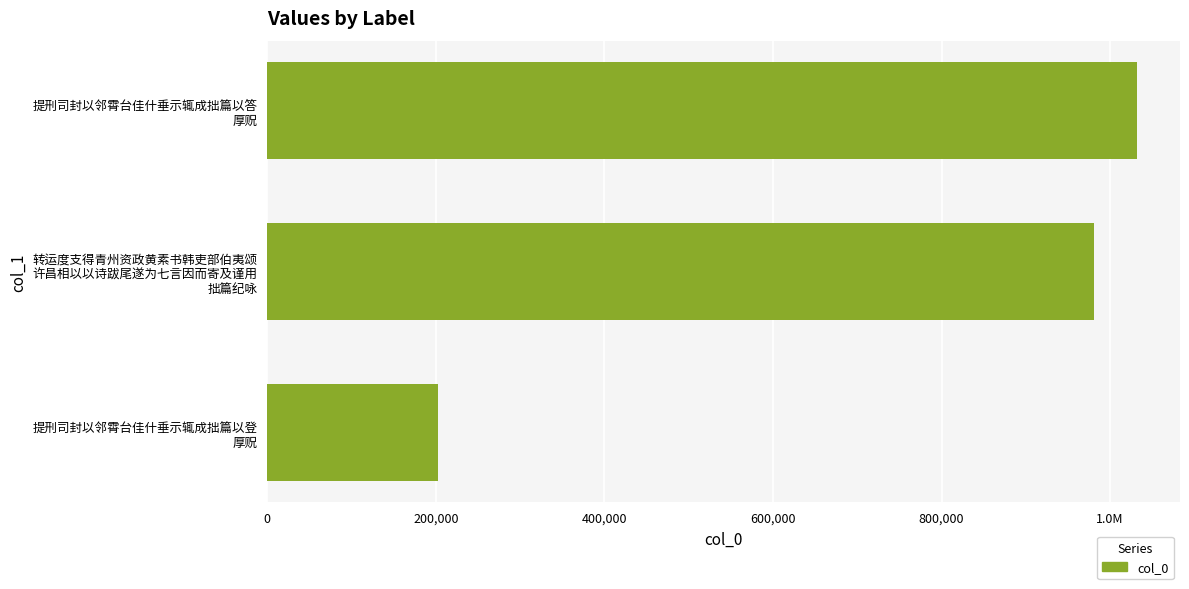

How many data points are above 981239?

1